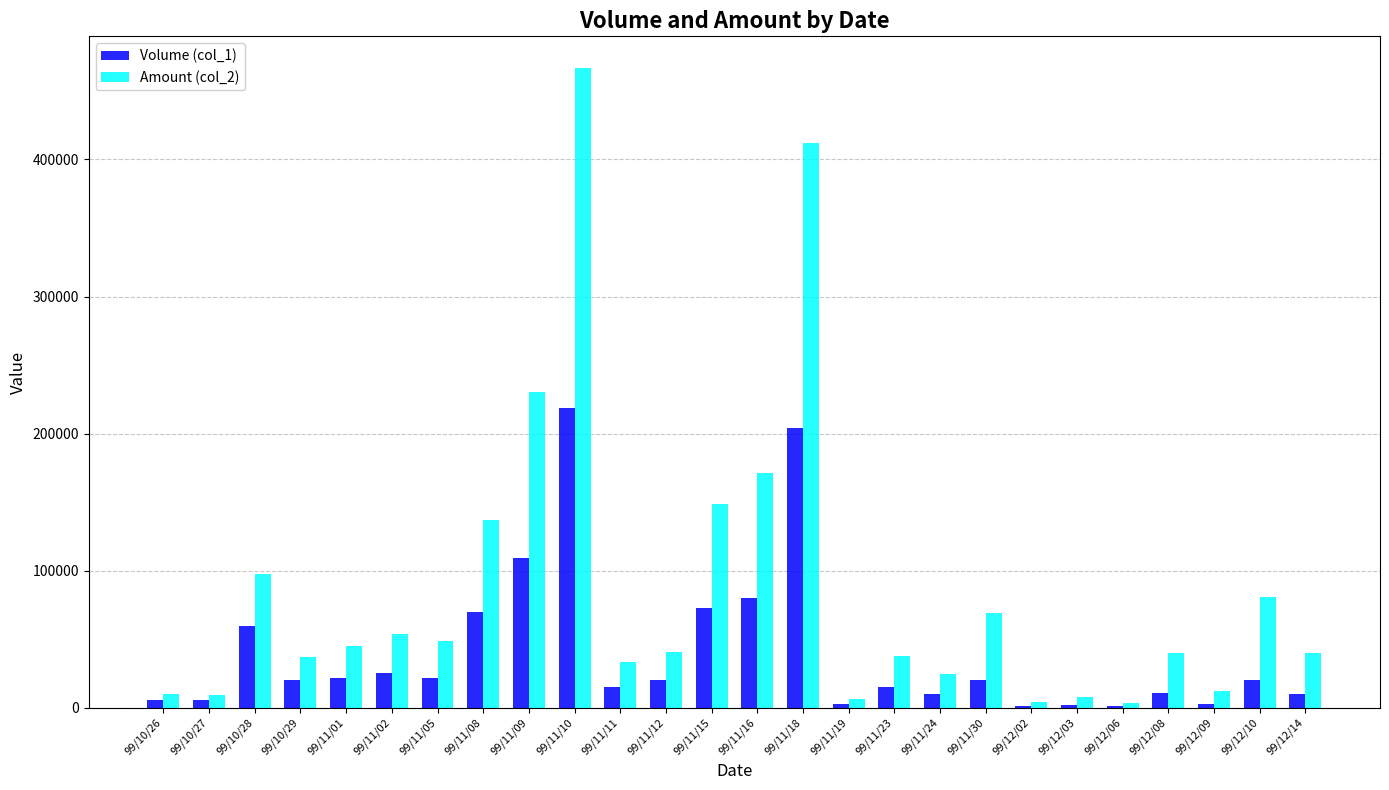

Which category has the highest value in the Amount (col_2) series?

99/11/10